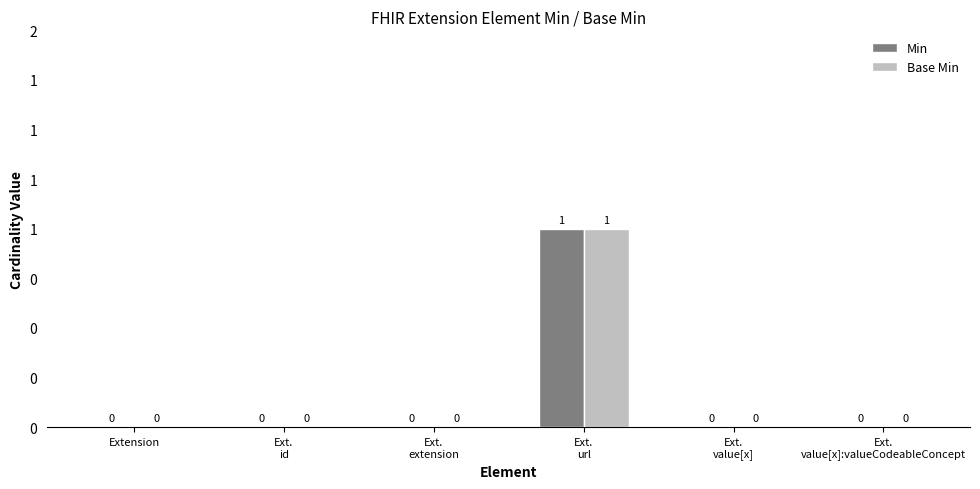

Reading left to right, what are all the values shown in this chart?

Min: 0	0	0	1	0	0
Base Min: 0	0	0	1	0	0